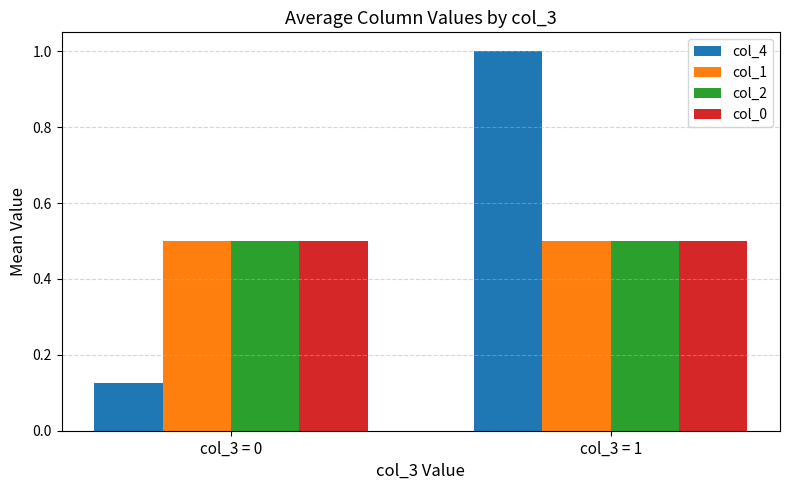

At which label does col_4 reach its minimum?

col_3 = 0